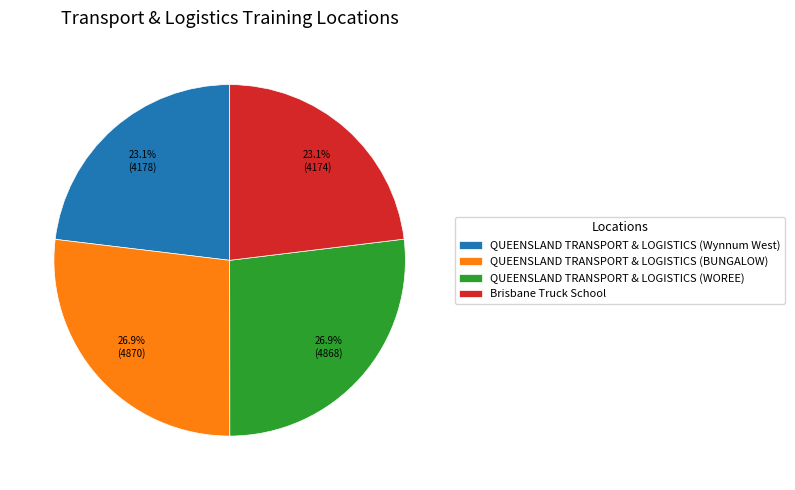

To the nearest percent, what percentage of the pie is QUEENSLAND TRANSPORT & LOGISTICS (WOREE)?

27%